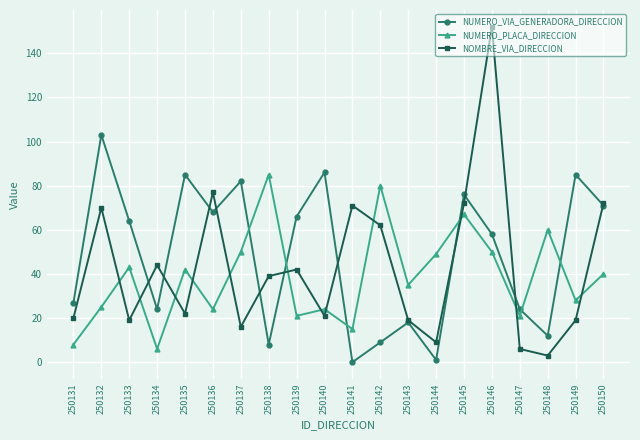

Where is the first local maximum for NUMERO_VIA_GENERADORA_DIRECCION?

250132